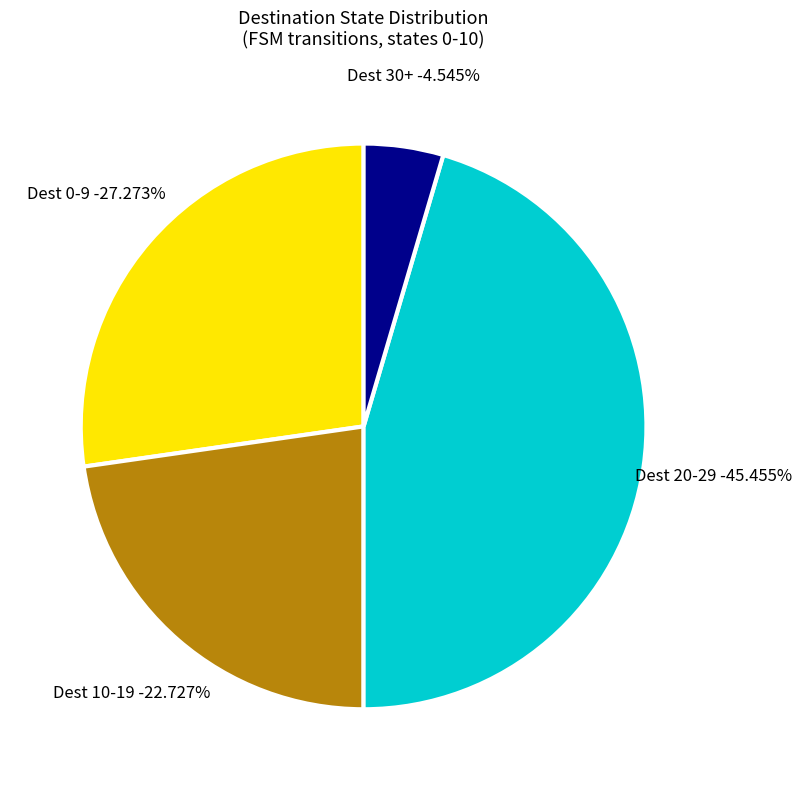

Is the sum of state 4 and state 5 greater than half?

No